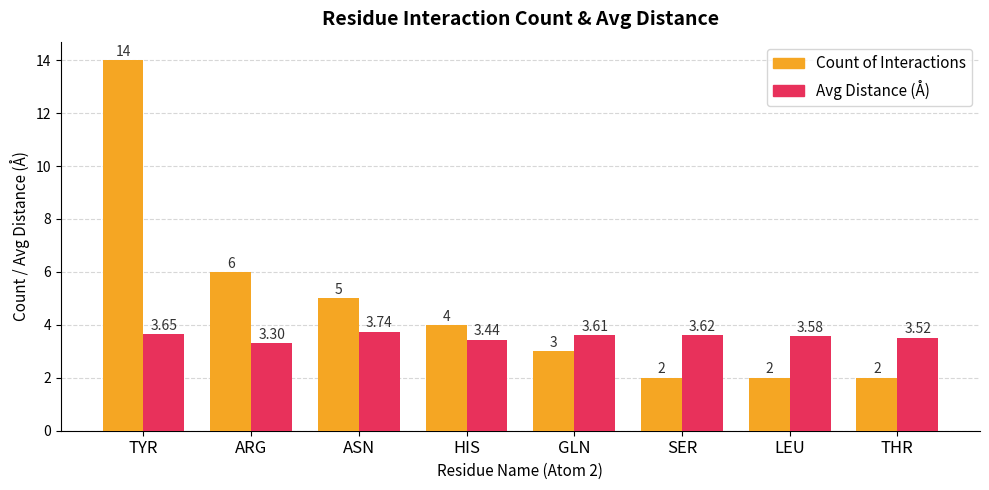

What is the spread (max minus min) of values at LEU?

1.6